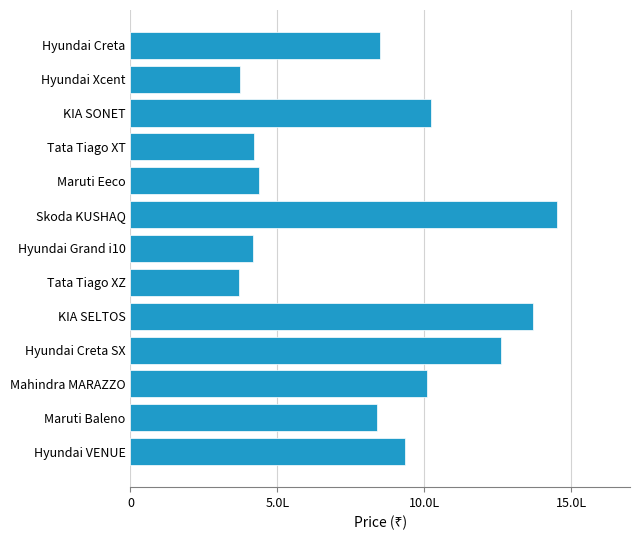

Does the chart contain stacked bars?

No